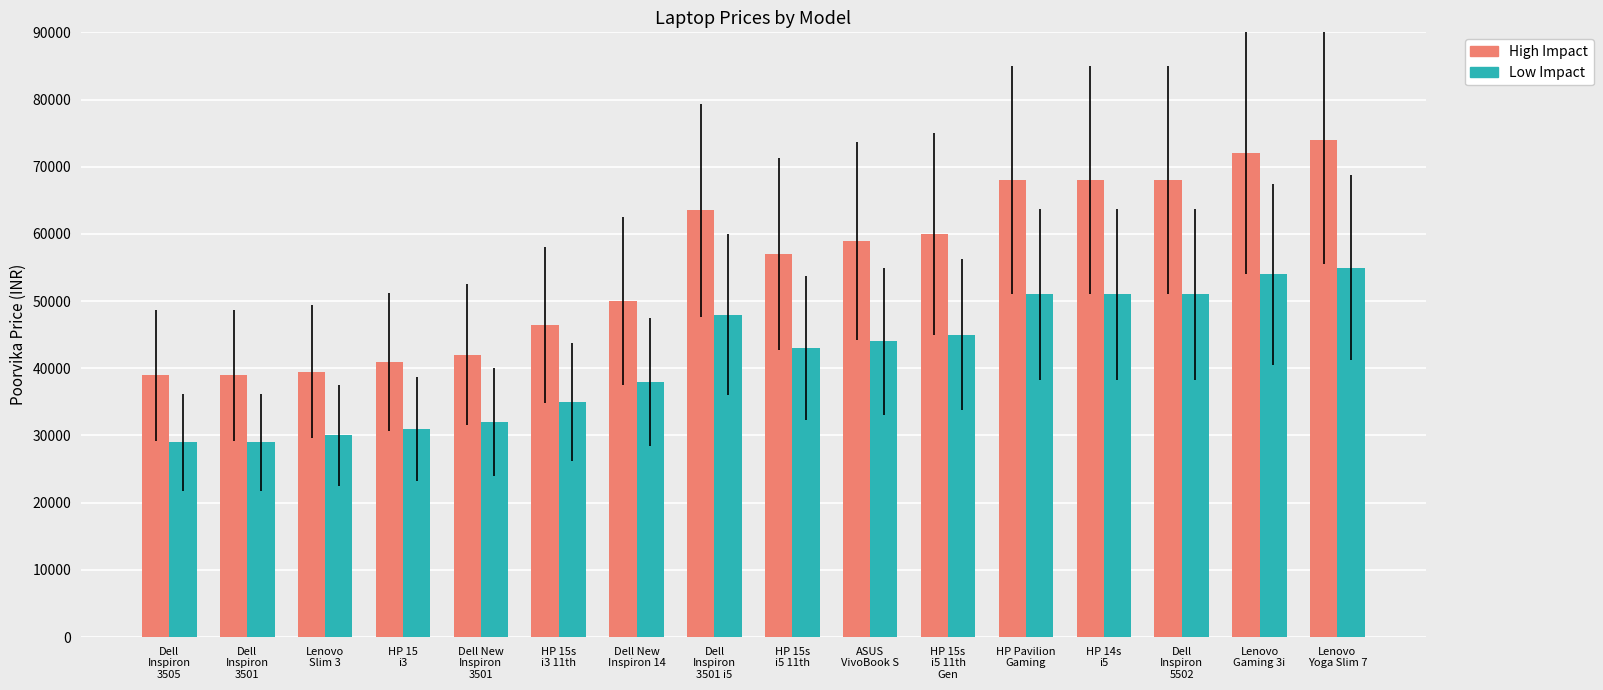

What is the minimum value for High Impact?

38990